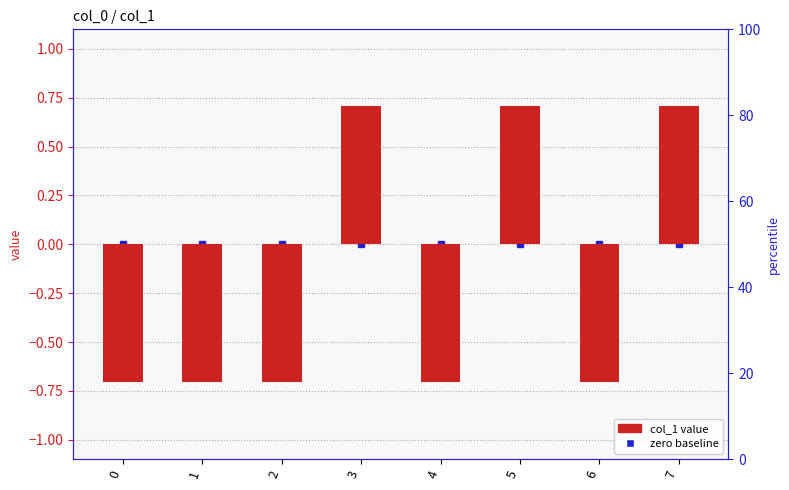

Count the values in the range 0 to 1.

3